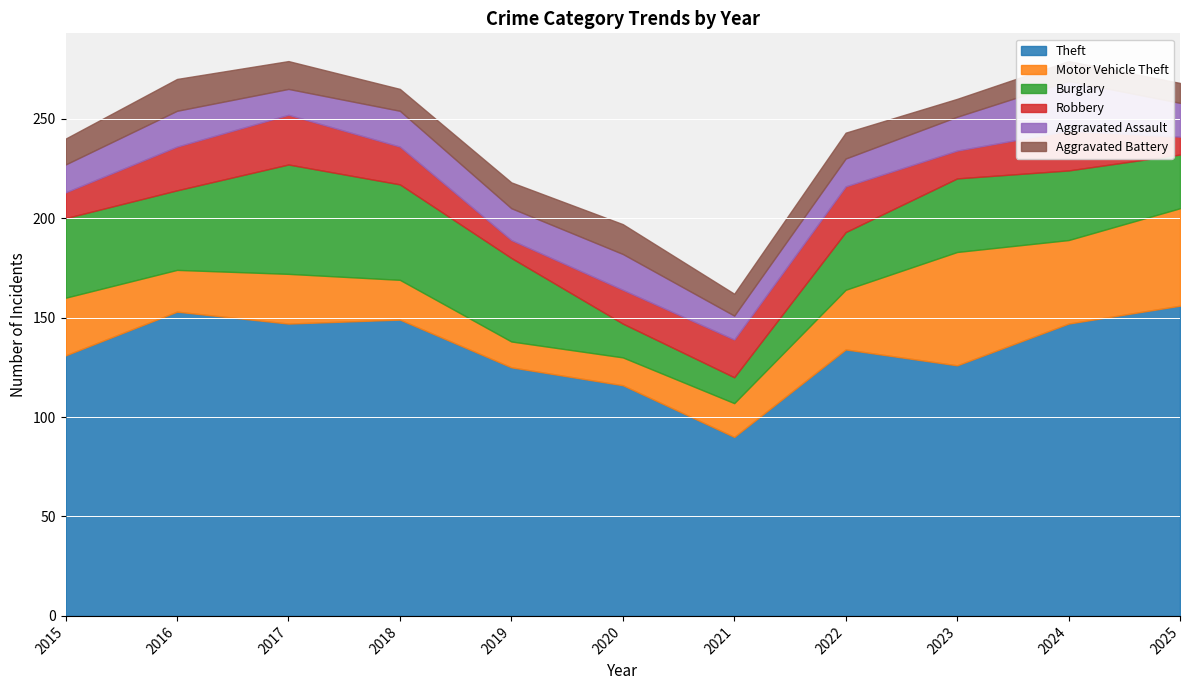

Reading right to left, list all the values displayed in this chart.

Theft: 2025=156	2024=147	2023=126	2022=134	2021=90	2020=116	2019=125	2018=149	2017=147	2016=153	2015=131
Motor Vehicle Theft: 2025=49	2024=42	2023=57	2022=30	2021=17	2020=14	2019=13	2018=20	2017=25	2016=21	2015=29
Burglary: 2025=27	2024=35	2023=37	2022=29	2021=13	2020=17	2019=42	2018=48	2017=55	2016=40	2015=40
Robbery: 2025=9	2024=20	2023=14	2022=23	2021=19	2020=17	2019=9	2018=19	2017=25	2016=22	2015=13
Aggravated Assault: 2025=17	2024=25	2023=17	2022=14	2021=12	2020=18	2019=16	2018=18	2017=13	2016=18	2015=14
Aggravated Battery: 2025=10	2024=10	2023=9	2022=13	2021=11	2020=15	2019=13	2018=11	2017=14	2016=16	2015=13